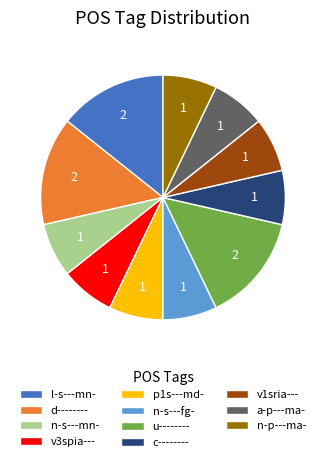

Combined, do p1s---md- and v1sria--- account for over 50%?

No